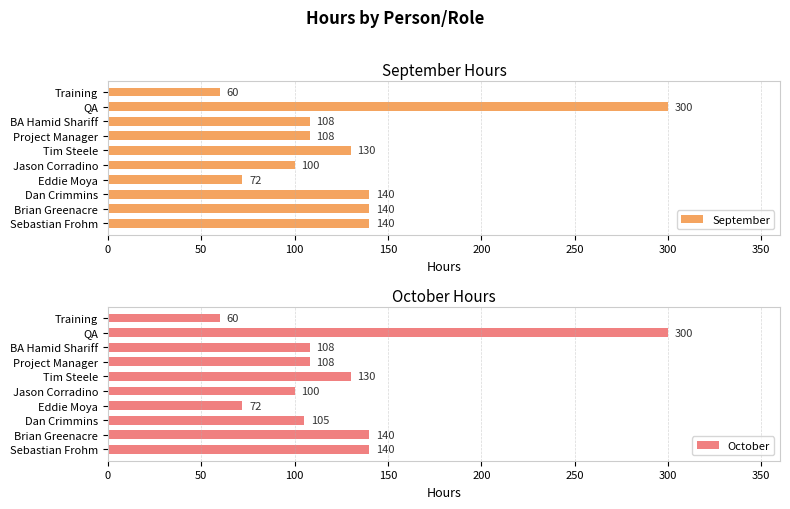

True or false: October has a value of 105 at Dan Crimmins.

True